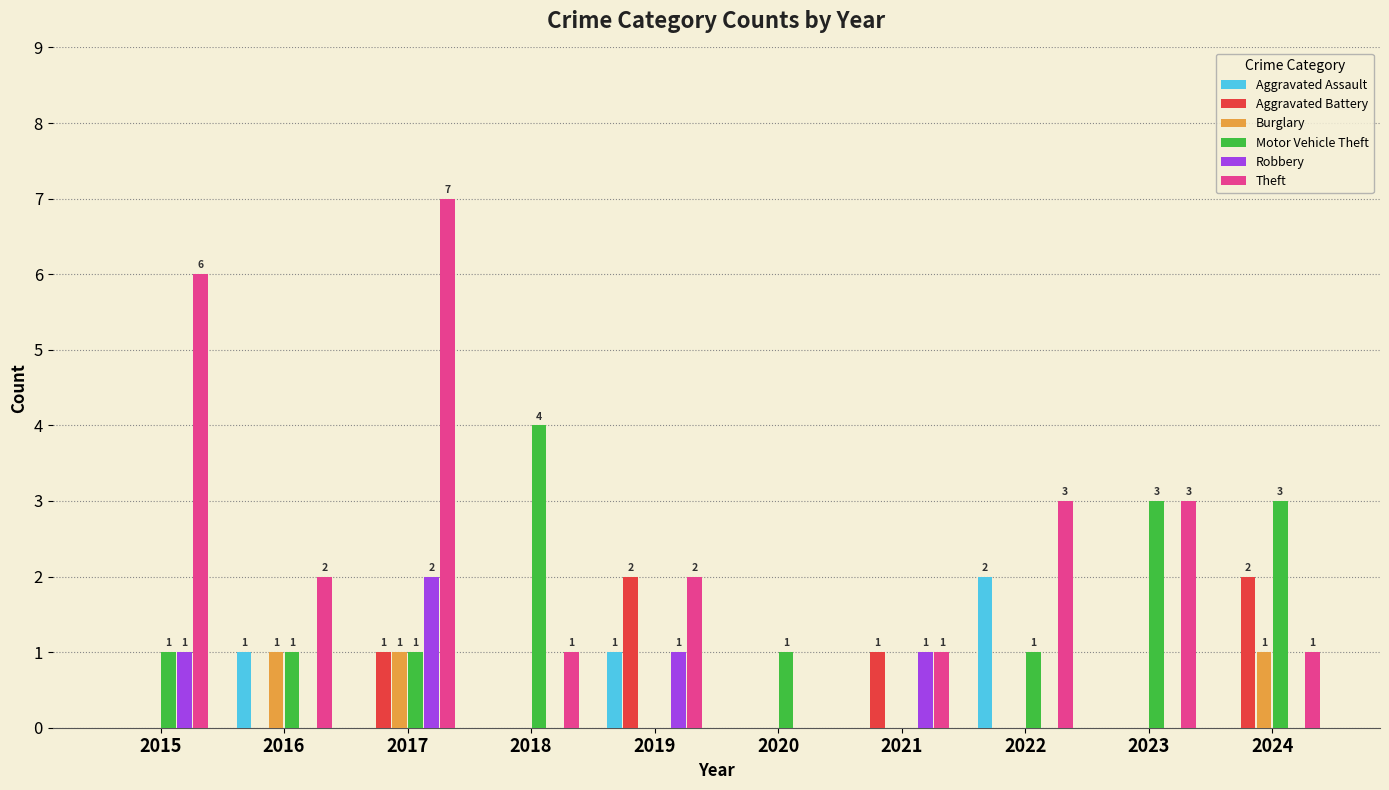

What is the total value across all series at 2015?

8